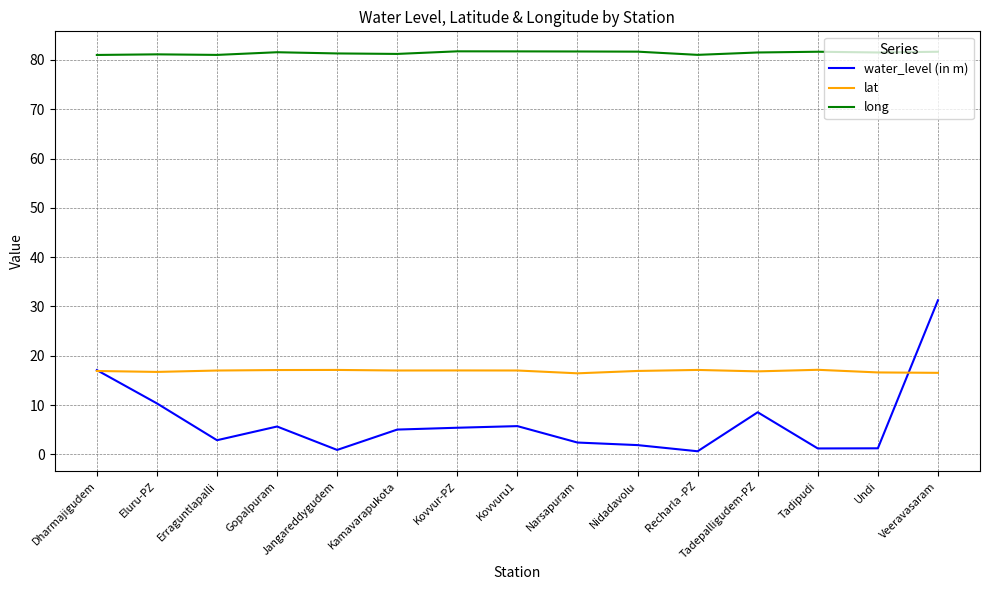

True or false: lat has a value of 17.1 at Recharla -PZ.

True